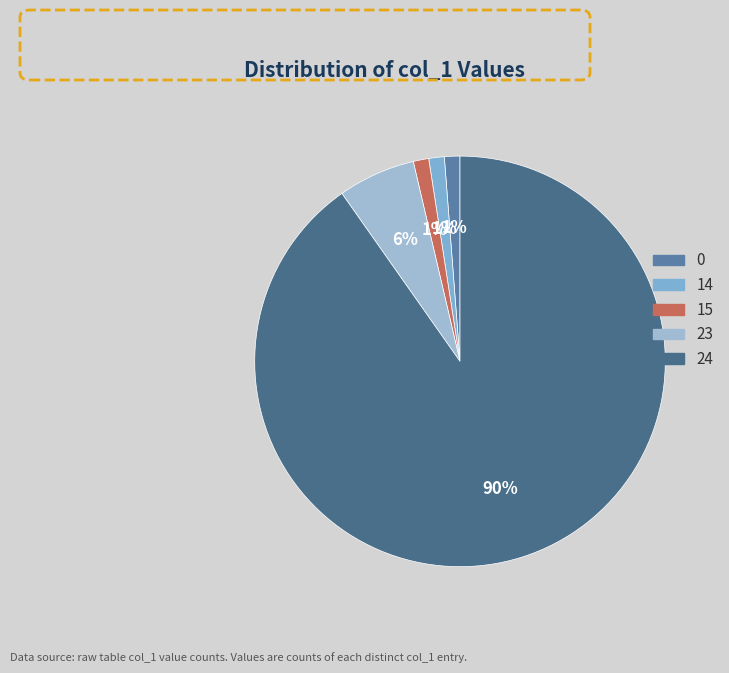

How many segments does this pie chart have?

5